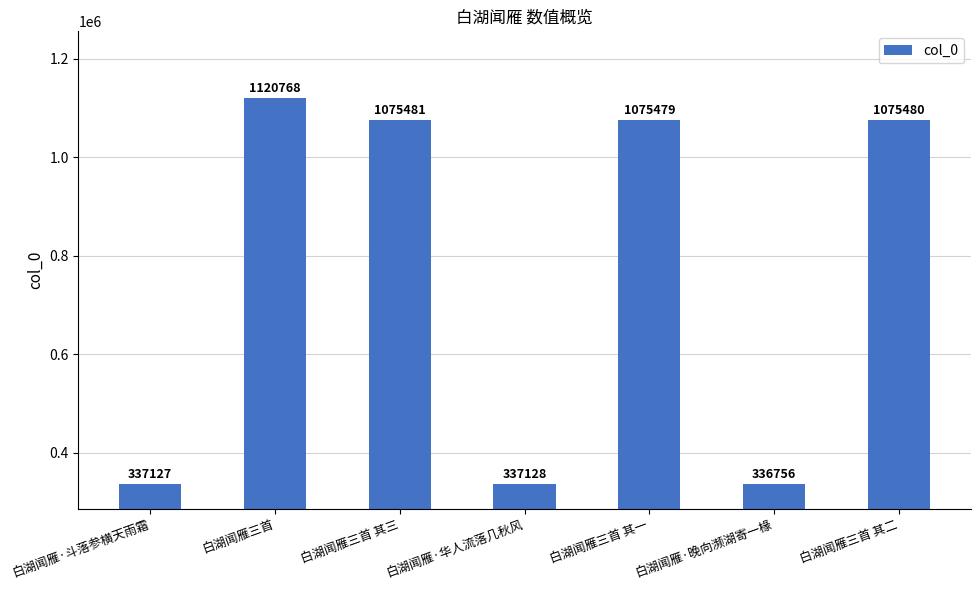

What is the sum of all values?

5358219